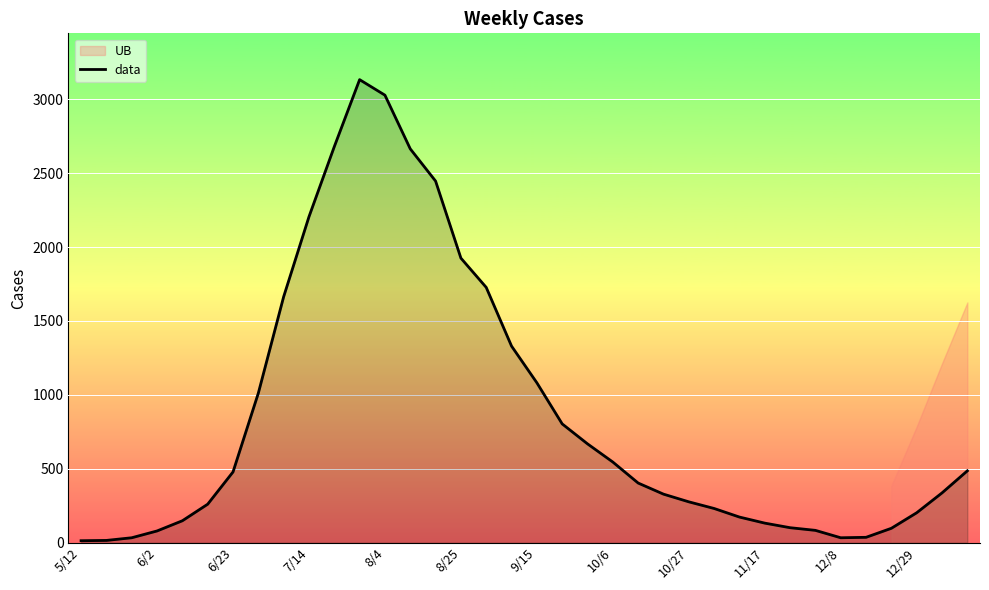

Read the value at 16.

1727.0